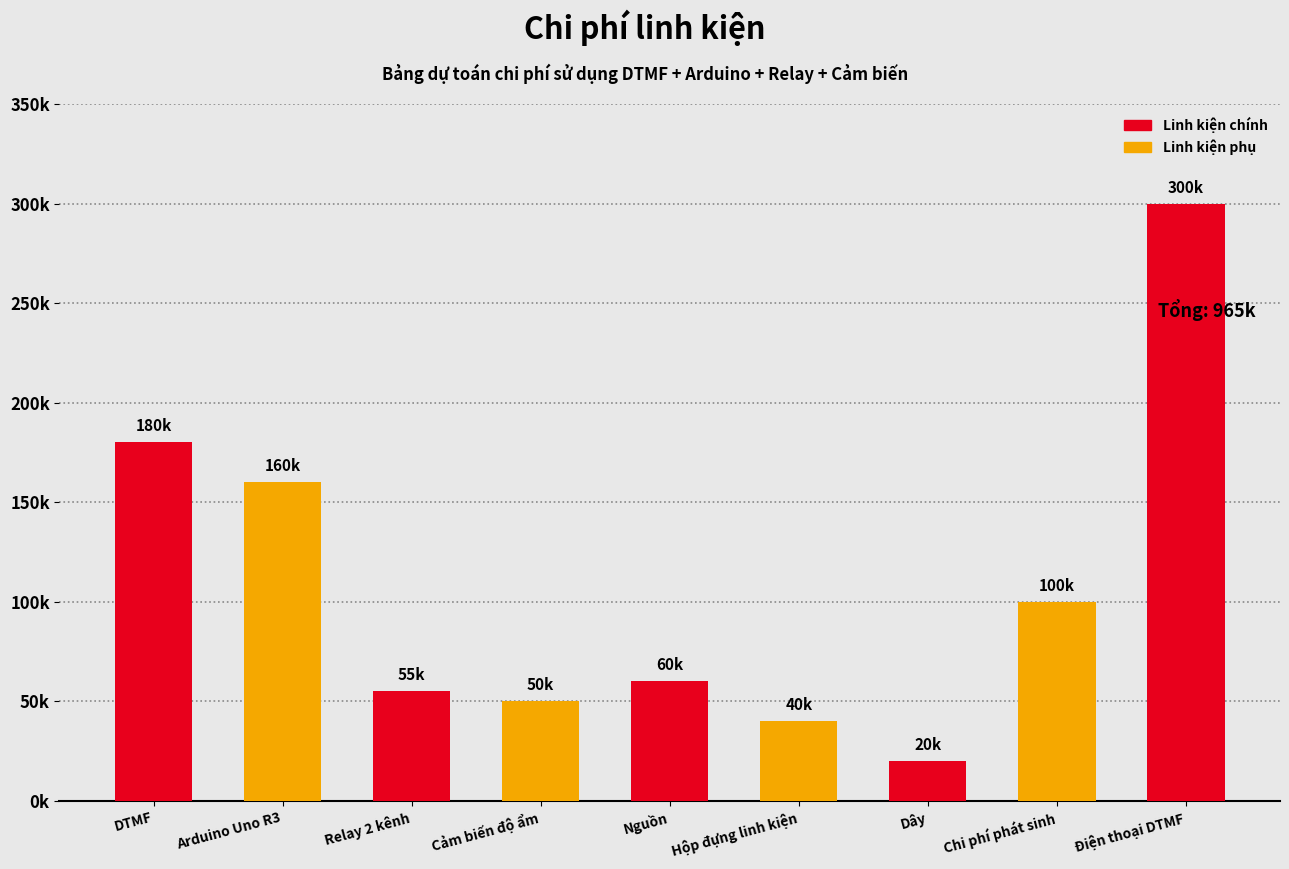

List the labels in order of value, smallest first.

Dây, Hộp đựng linh kiện, Cảm biến độ ẩm, Relay 2 kênh, Nguồn, Chi phí phát sinh, Arduino Uno R3, DTMF, Điện thoại DTMF